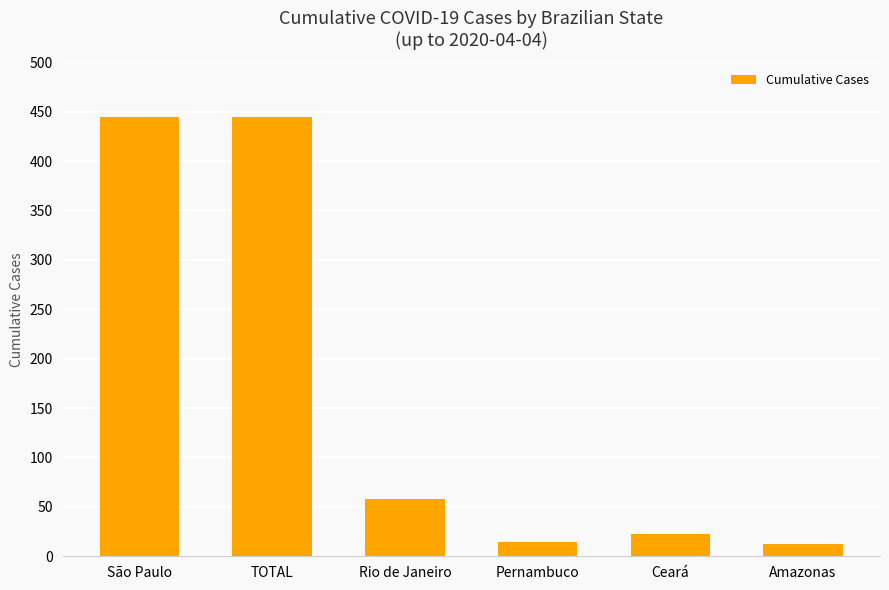

True or false: the data shows 38 at Rio de Janeiro.

False